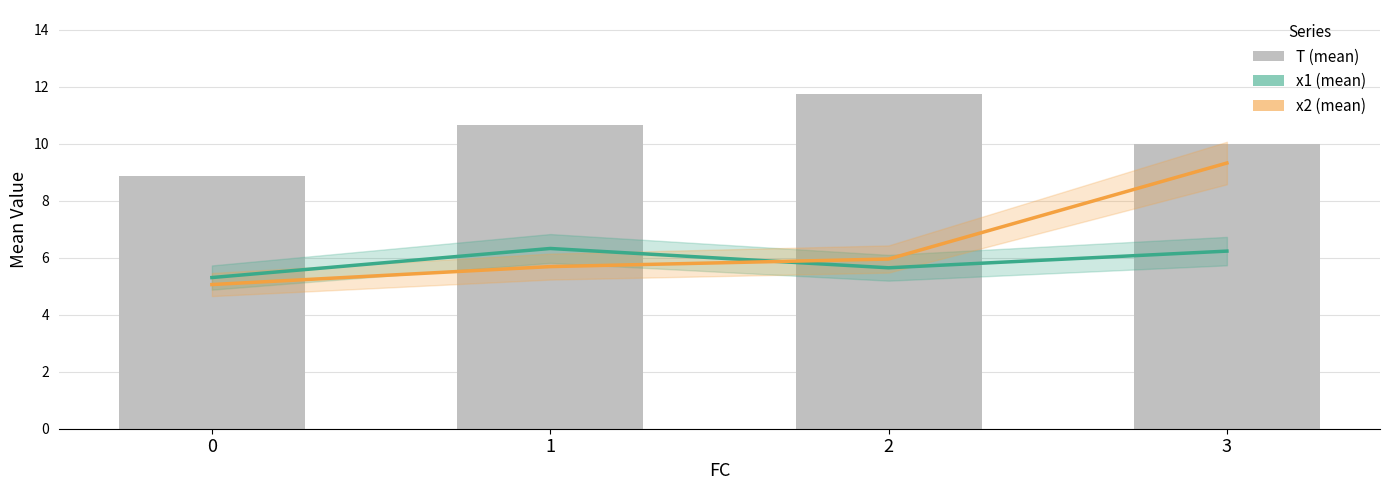

True or false: T has a value of 17.8 at 3.

False